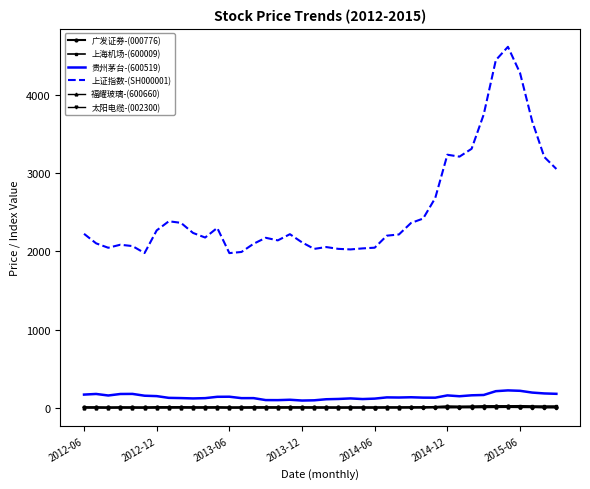

What is the average value of the 上海机场-(600009) series?

15.8